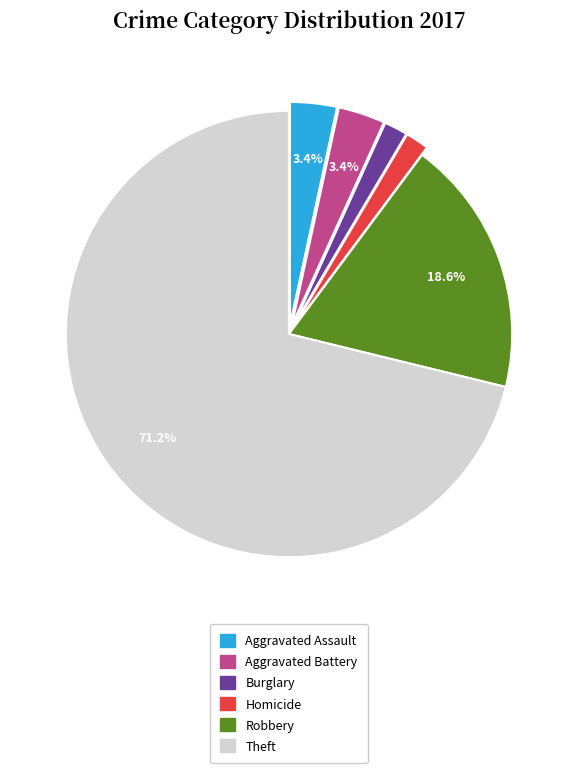

Is there any slice that represents more than half of the pie?

Yes